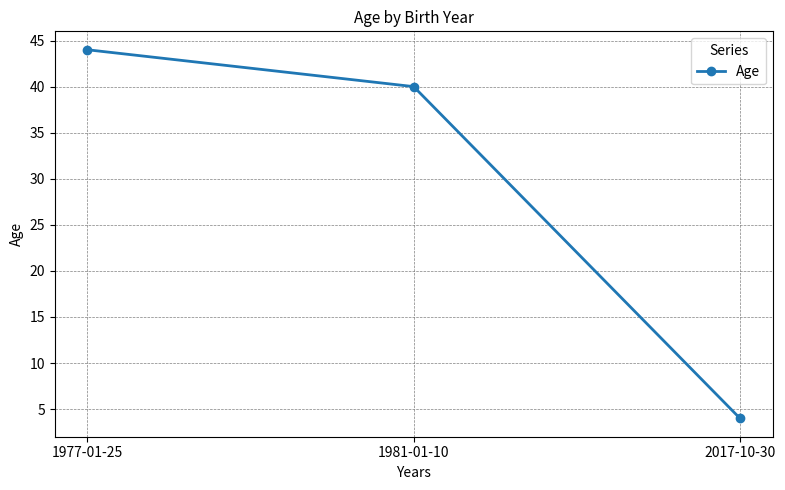

How many values are between 4 and 44?

3